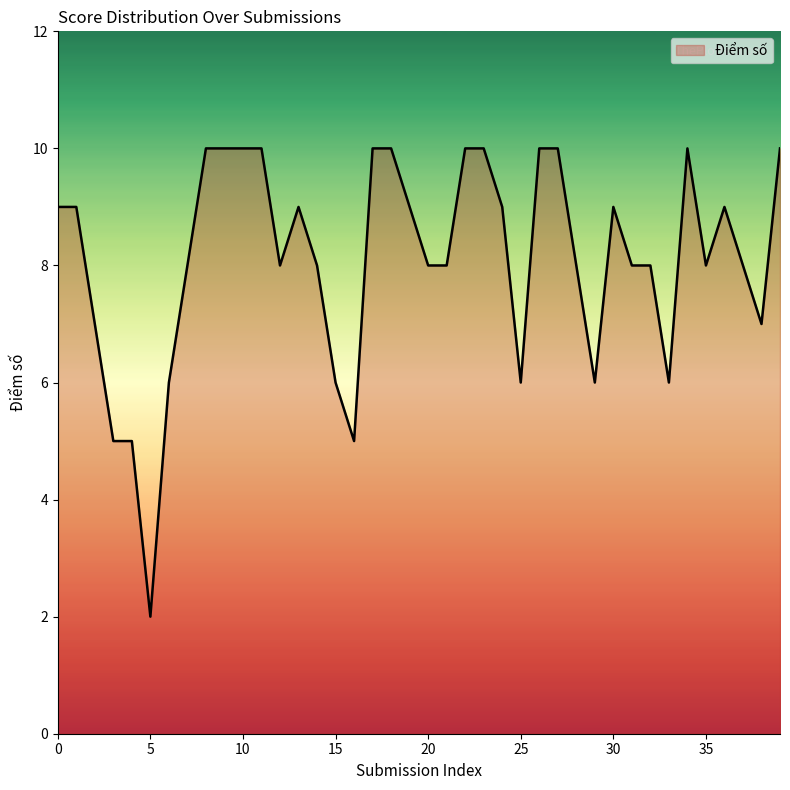

What is the difference between the maximum and minimum values?

8